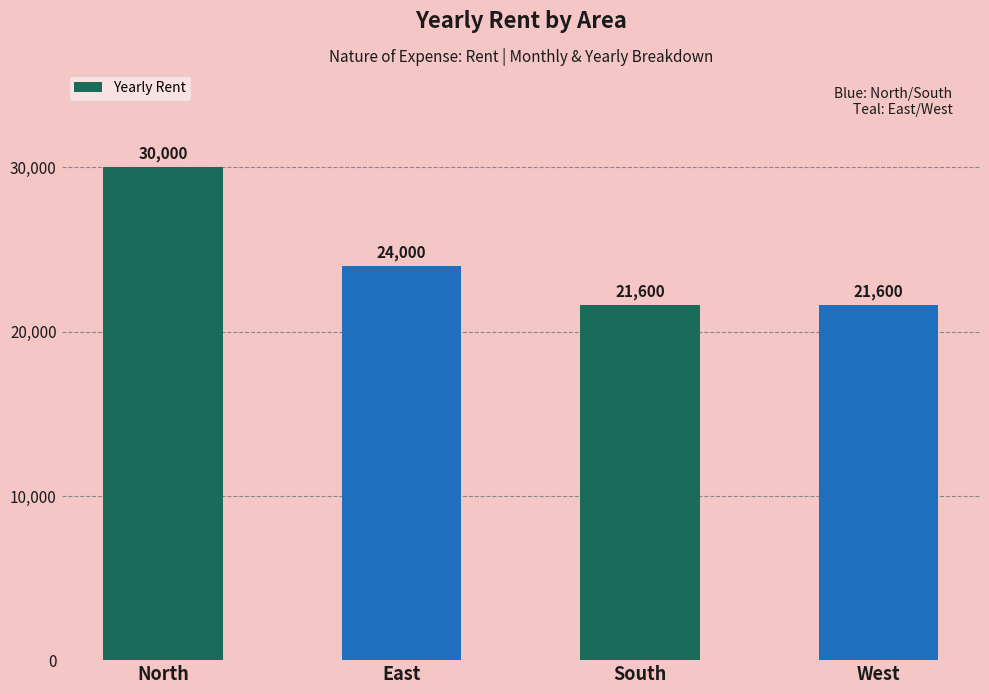

The chart shows a value of 33069 at West. True or false?

False